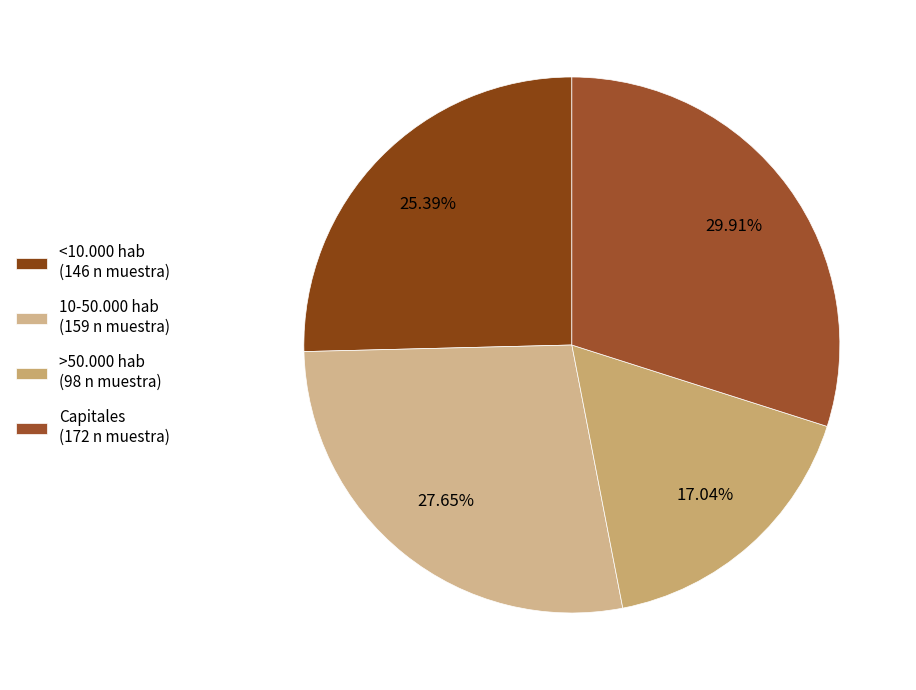

To the nearest percent, what portion does 10-50.000 hab represent?

28%